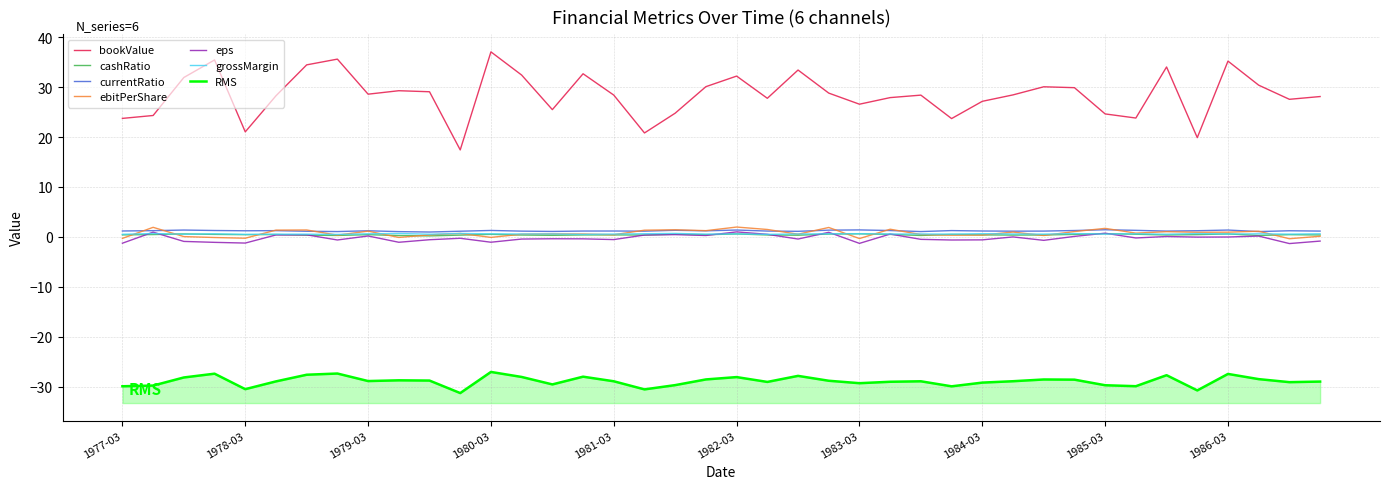

What position from the right is 1984-06?

11